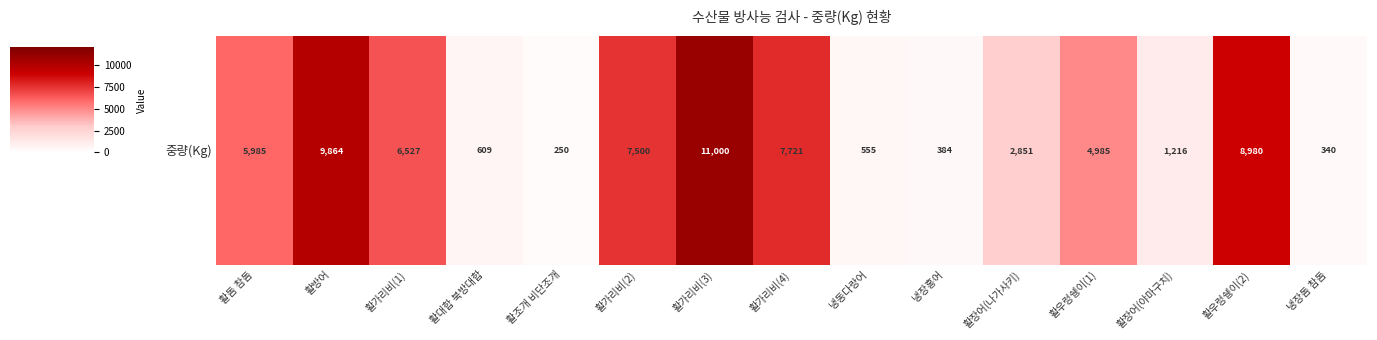

The value at 활우렁쉥이(1) is 6969. True or false?

False